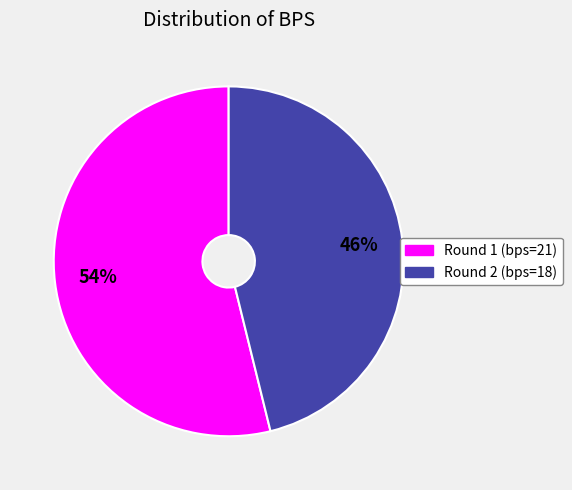

Combined, do Round 1 (bps=21) and Round 2 (bps=18) account for over 50%?

Yes